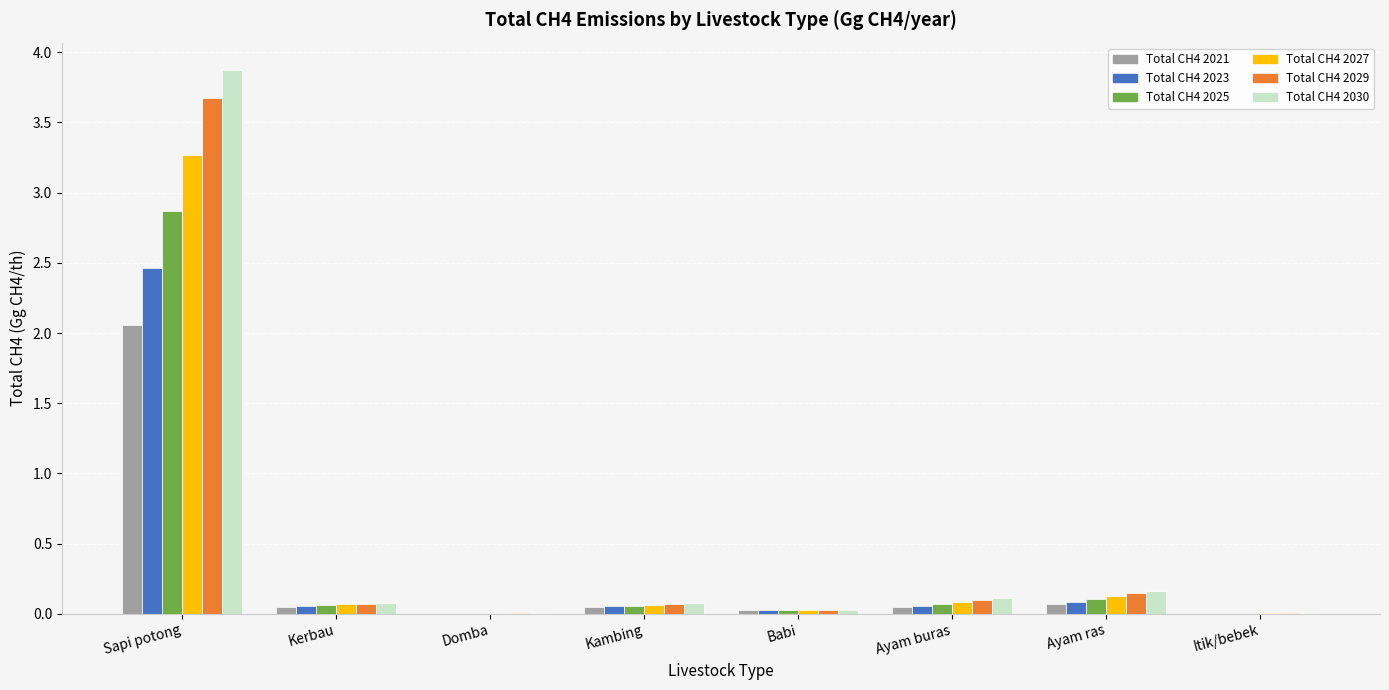

What is the sum of all Total CH4 2025 values?

3.2